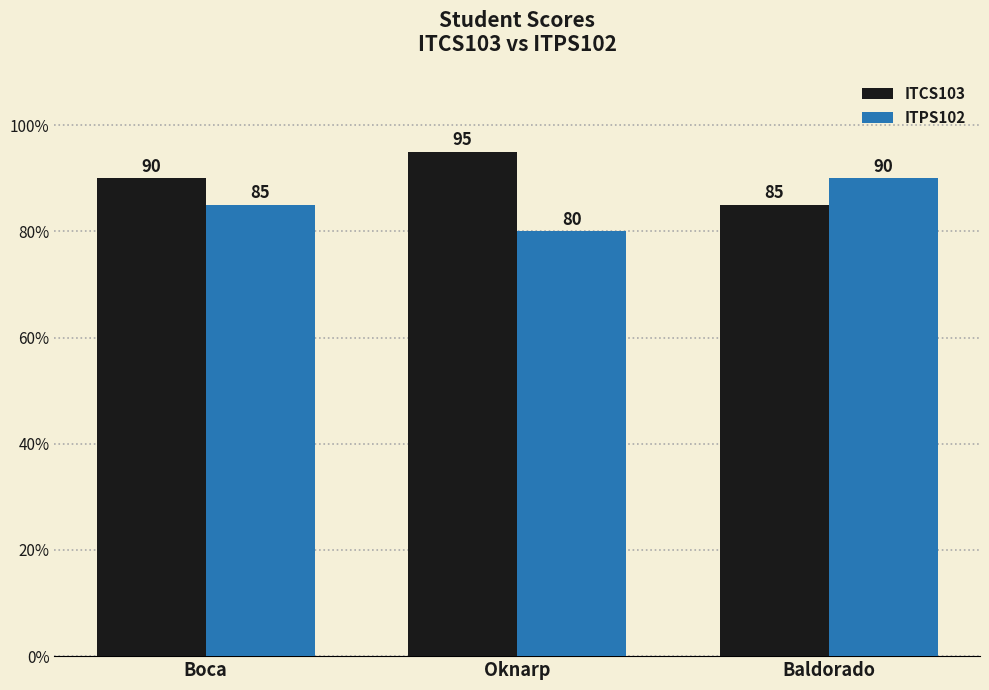

What is the highest value of the ITPS102 series?

90